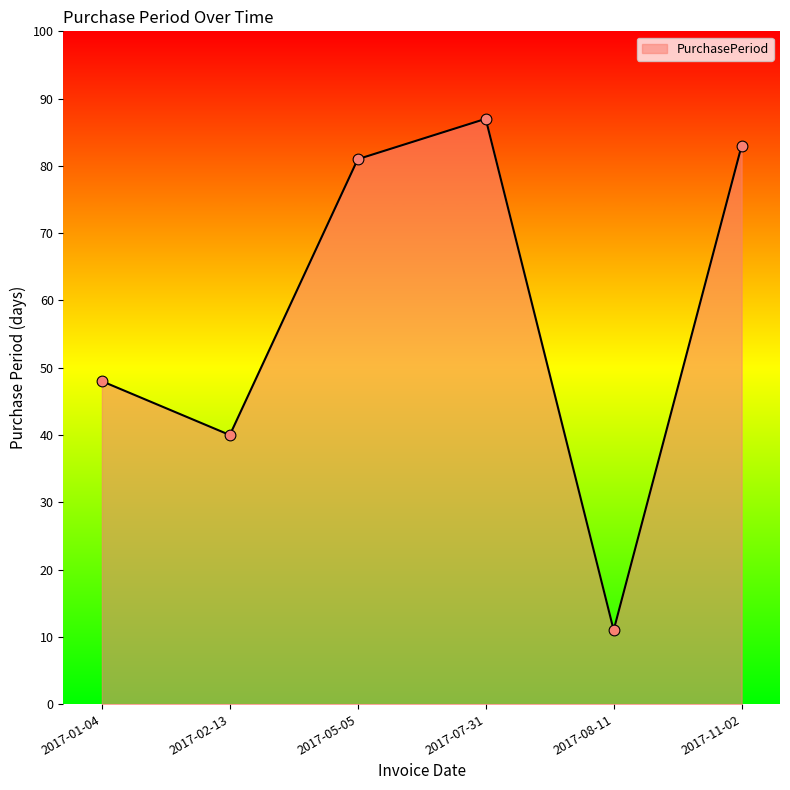

What is the ratio of the value at 2017-01-04 to the value at 2017-08-11?

4.4